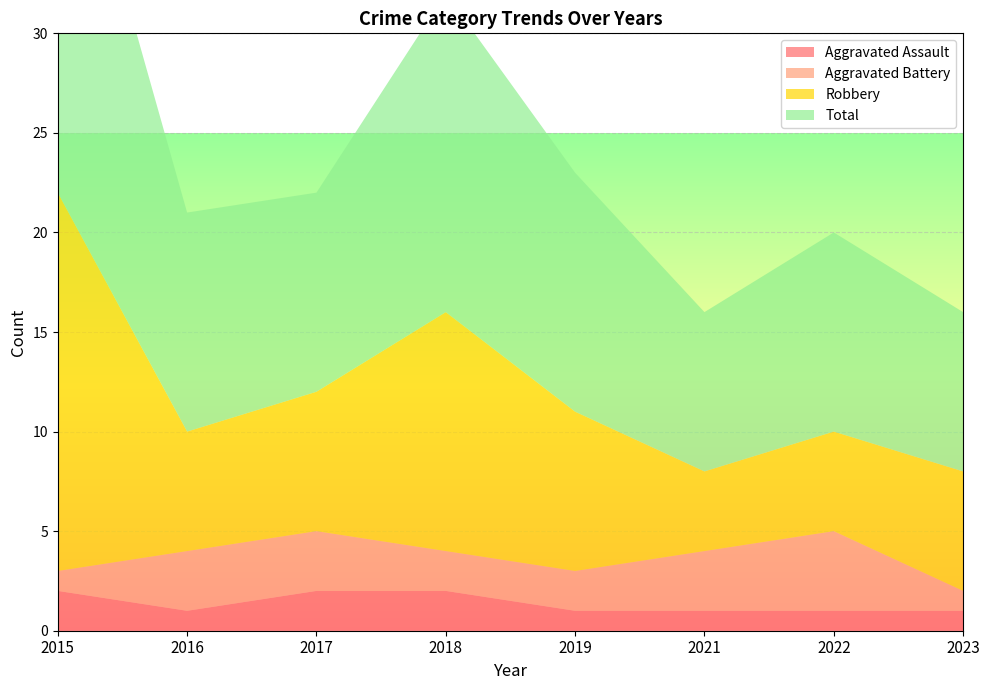

Reading right to left, list all the values displayed in this chart.

Aggravated Assault: 1	1	1	1	2	2	1	2
Aggravated Battery: 1	4	3	2	2	3	3	1
Robbery: 6	5	4	8	12	7	6	19
Total: 8	10	8	12	16	10	11	22